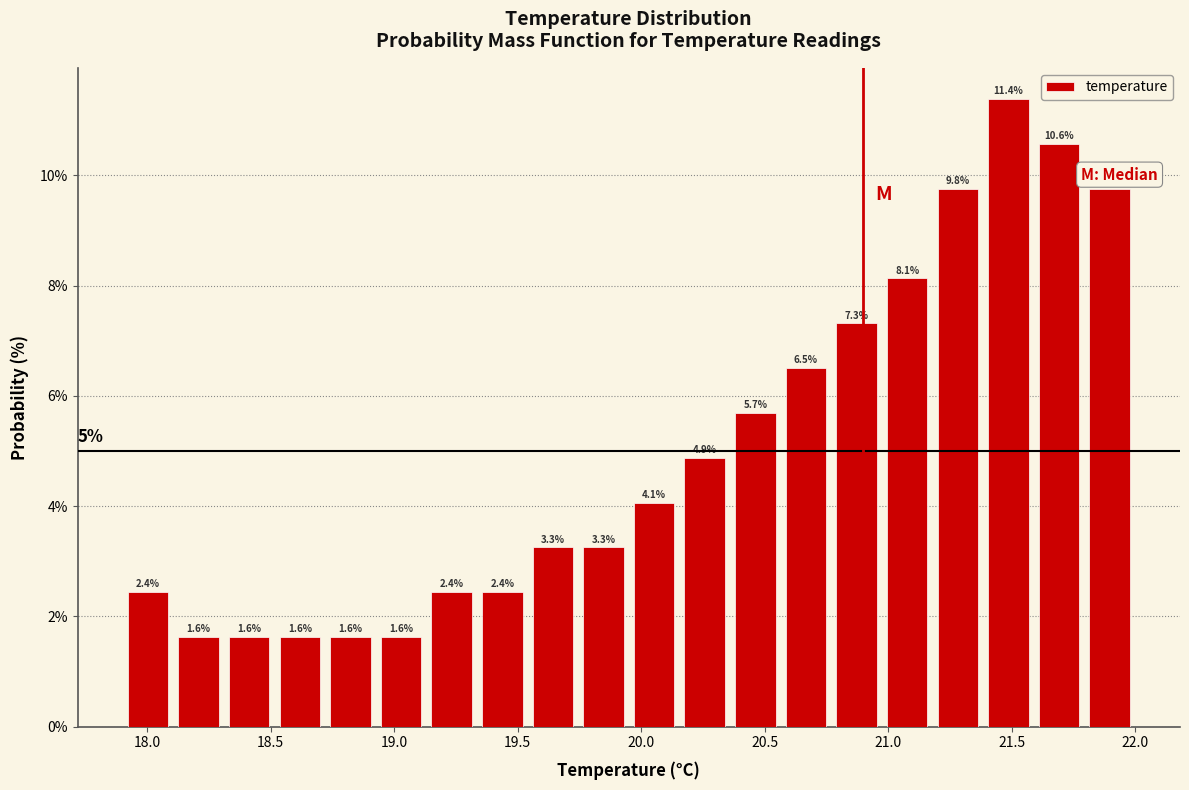

Which range on the x-axis has the tallest bar?

21.385 to 21.590